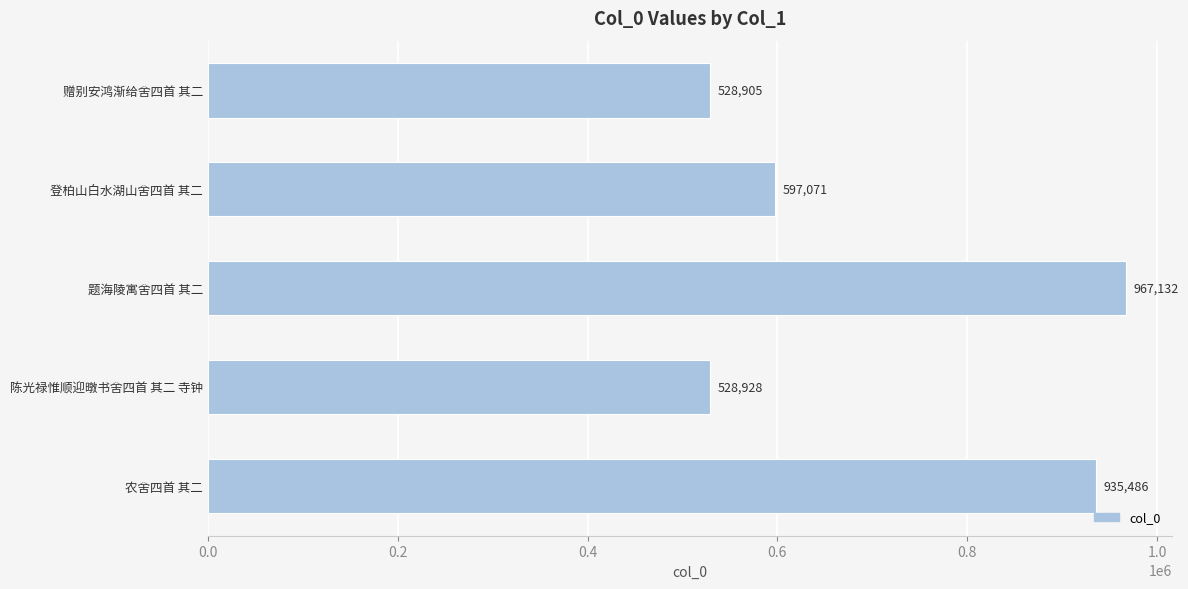

Between 赠别安鸿渐给舍四首 其二 and 陈光禄惟顺迎暾书舍四首 其二 寺钟, which is larger?

陈光禄惟顺迎暾书舍四首 其二 寺钟